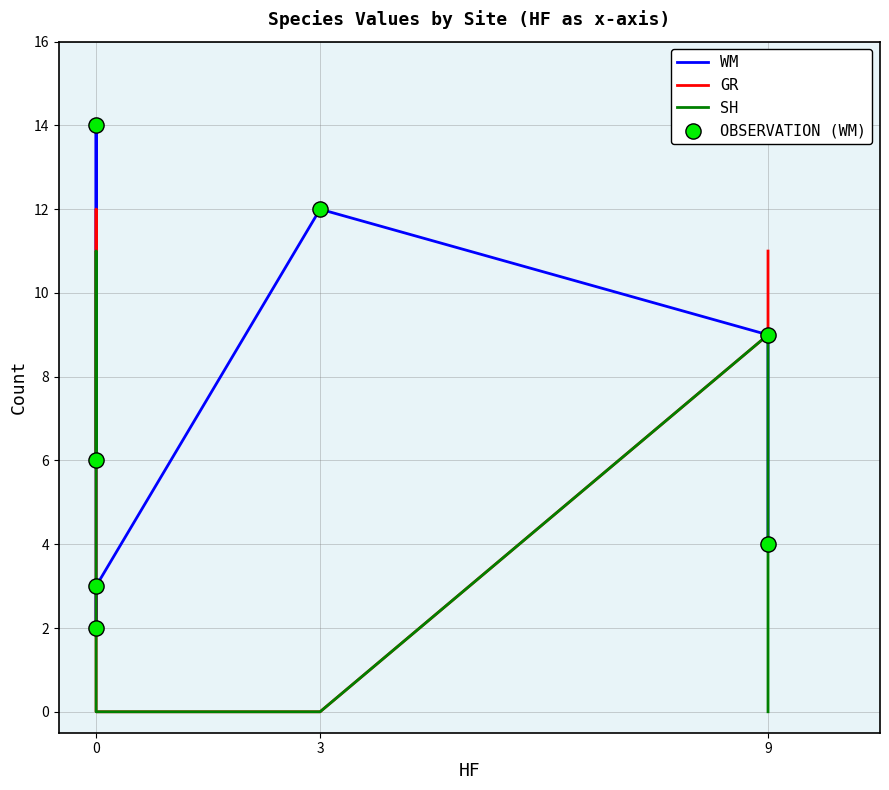

At how many categories does at least one series exceed 12?

1